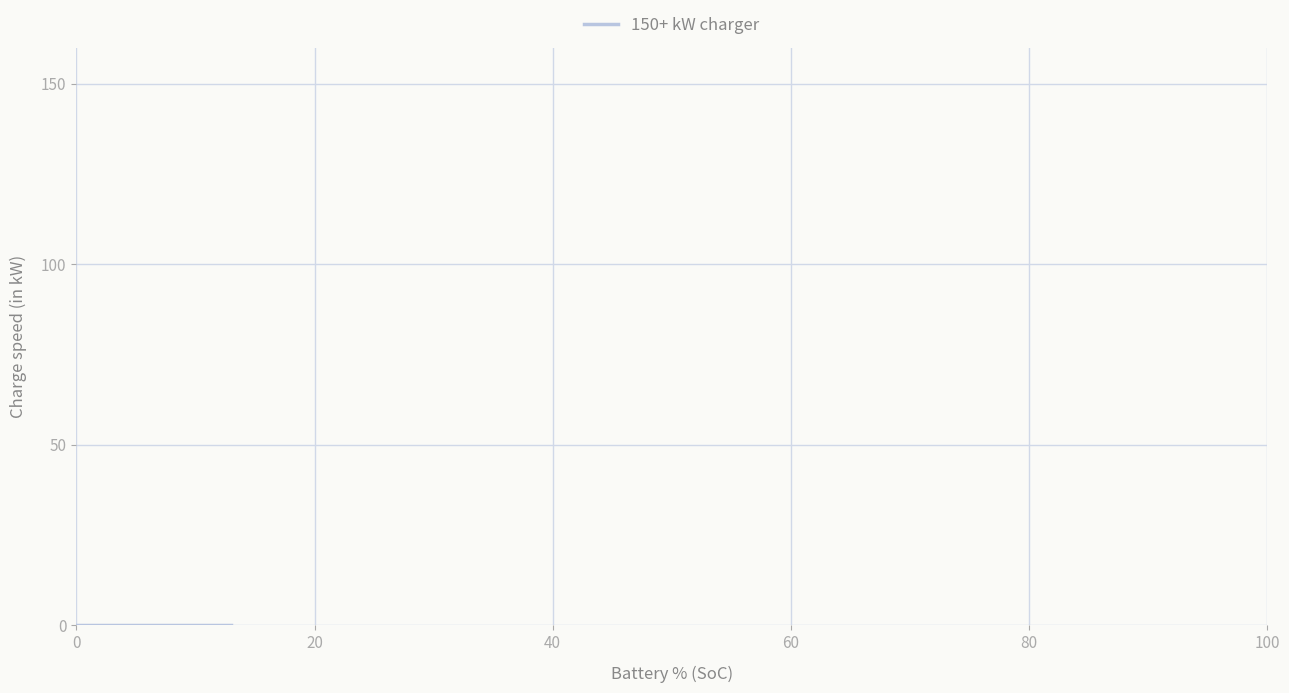

Does the chart display data point markers on the line(s)?

No